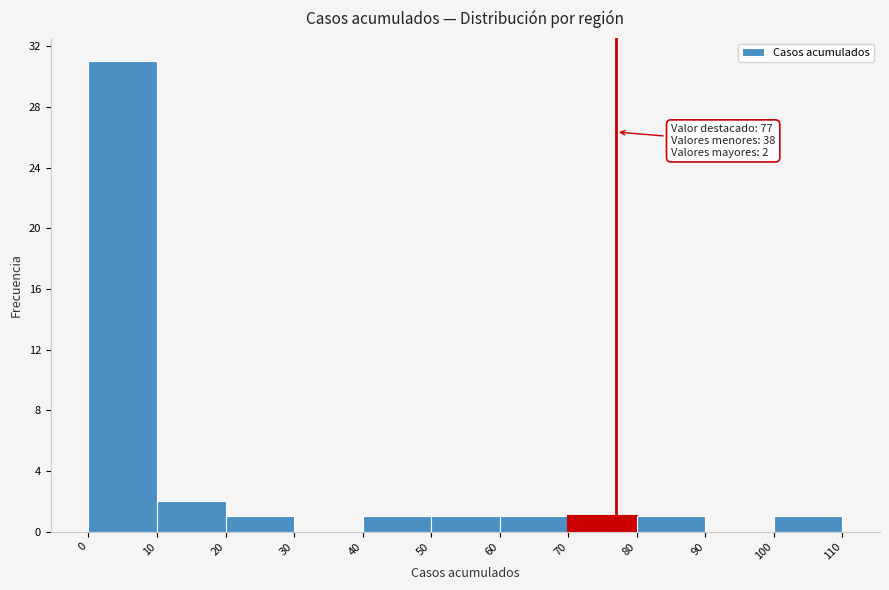

Over which range of the x-axis is the bar tallest?

0 to 10